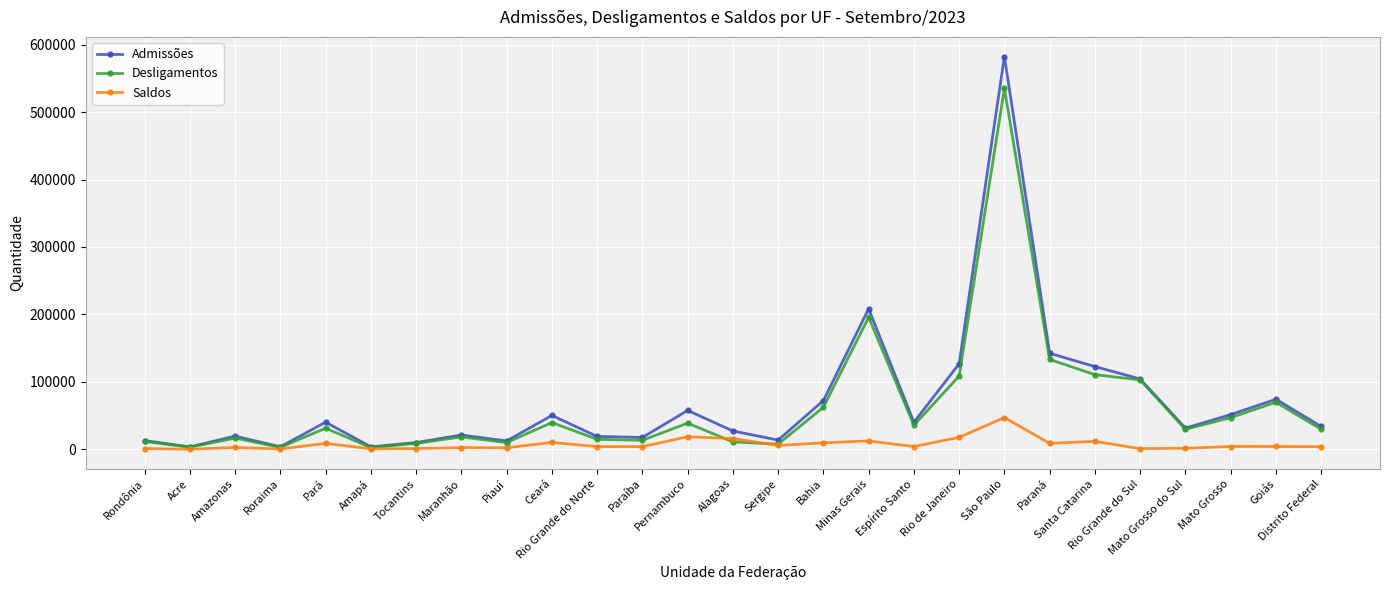

Which series ends up on top after the final intersection of Desligamentos and Saldos?

Desligamentos